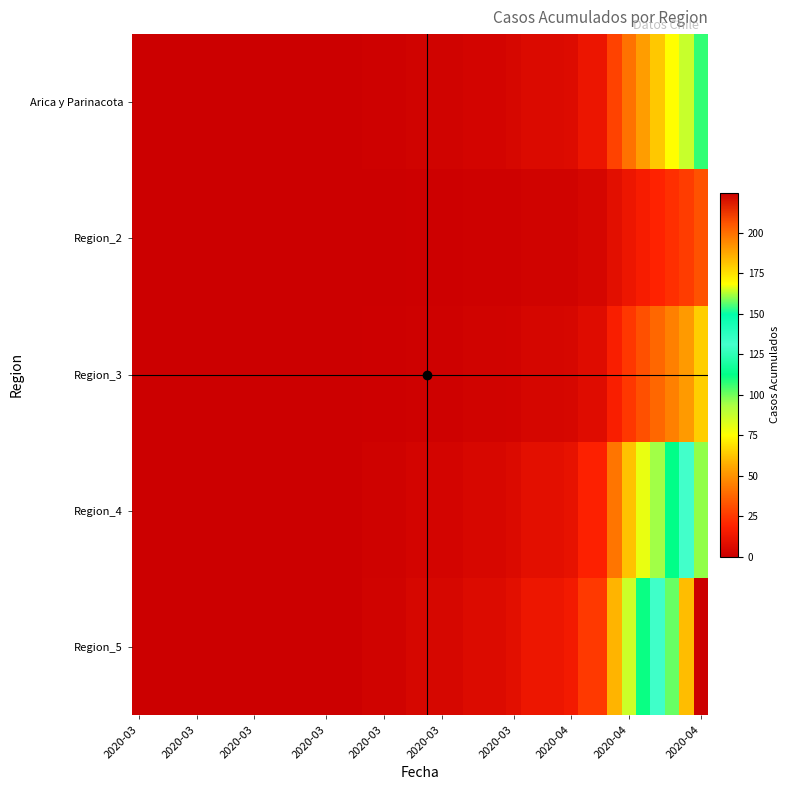

Which series has the largest total across all categories?

Region_5